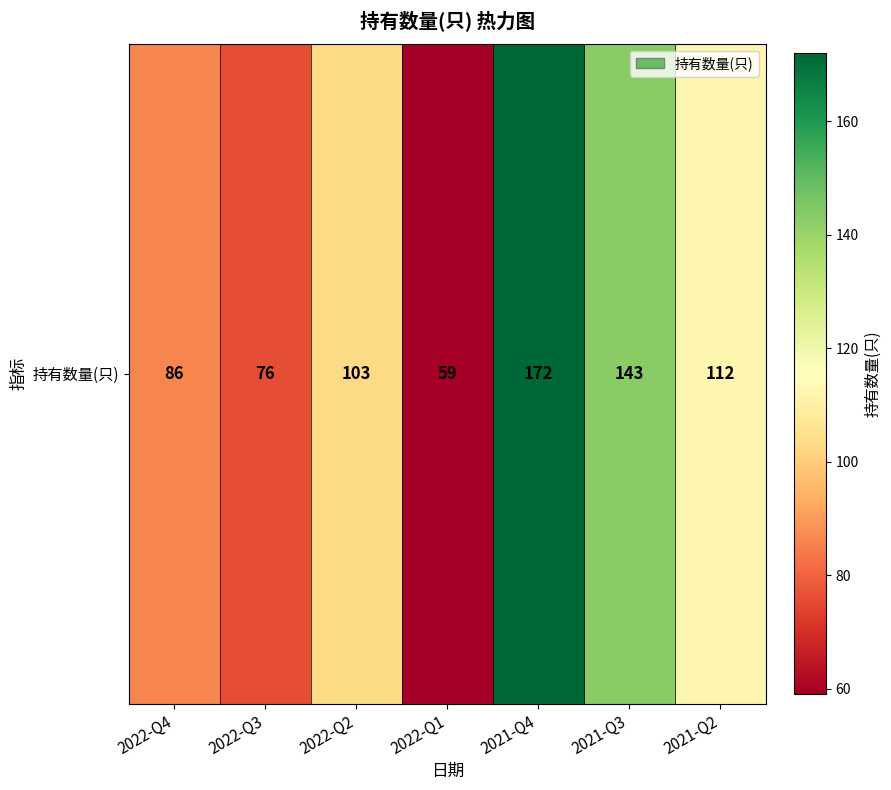

Which label corresponds to the smallest value in the chart?

2022-Q1